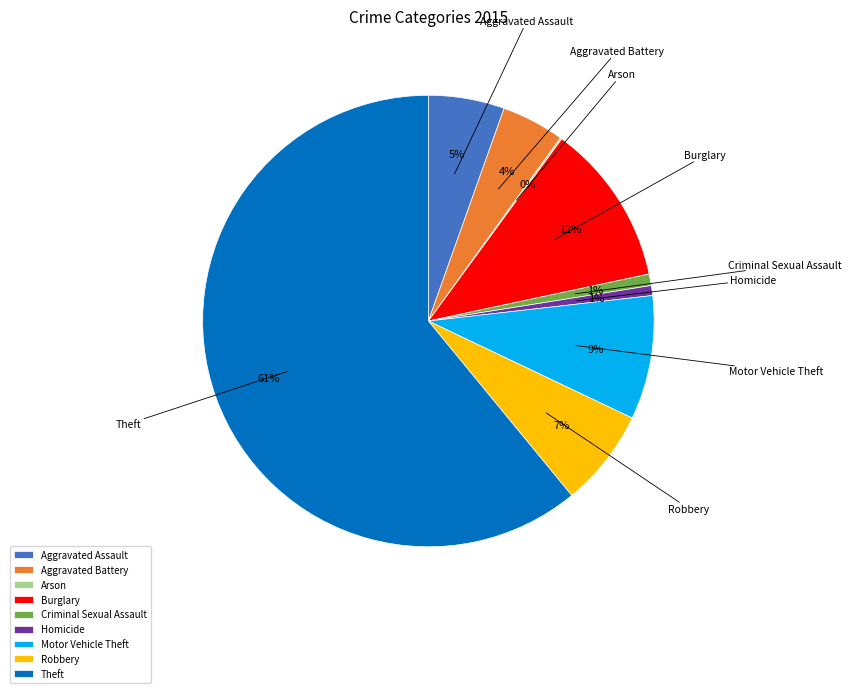

Is Aggravated Battery the majority of the pie?

No